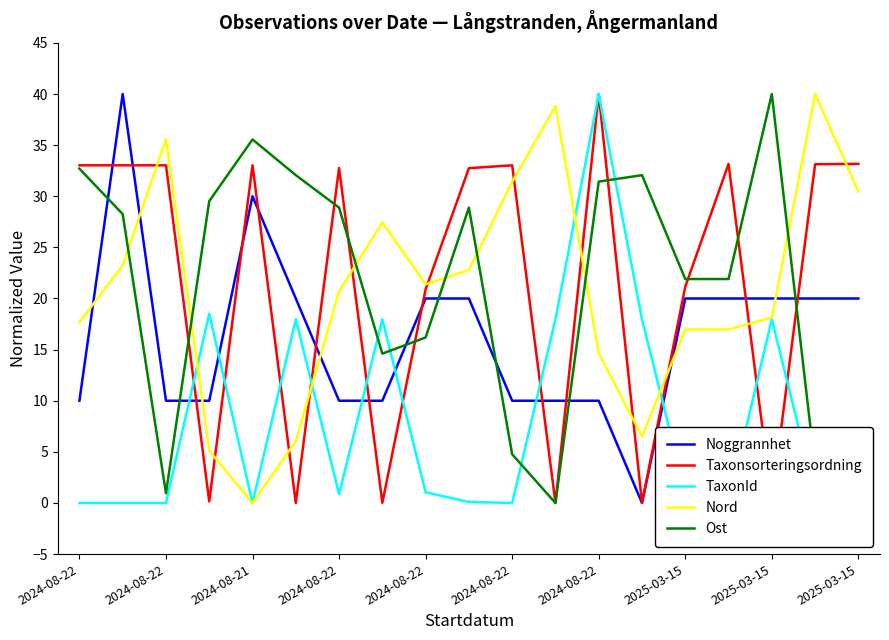

What is the maximum value shown in the chart?

40.0